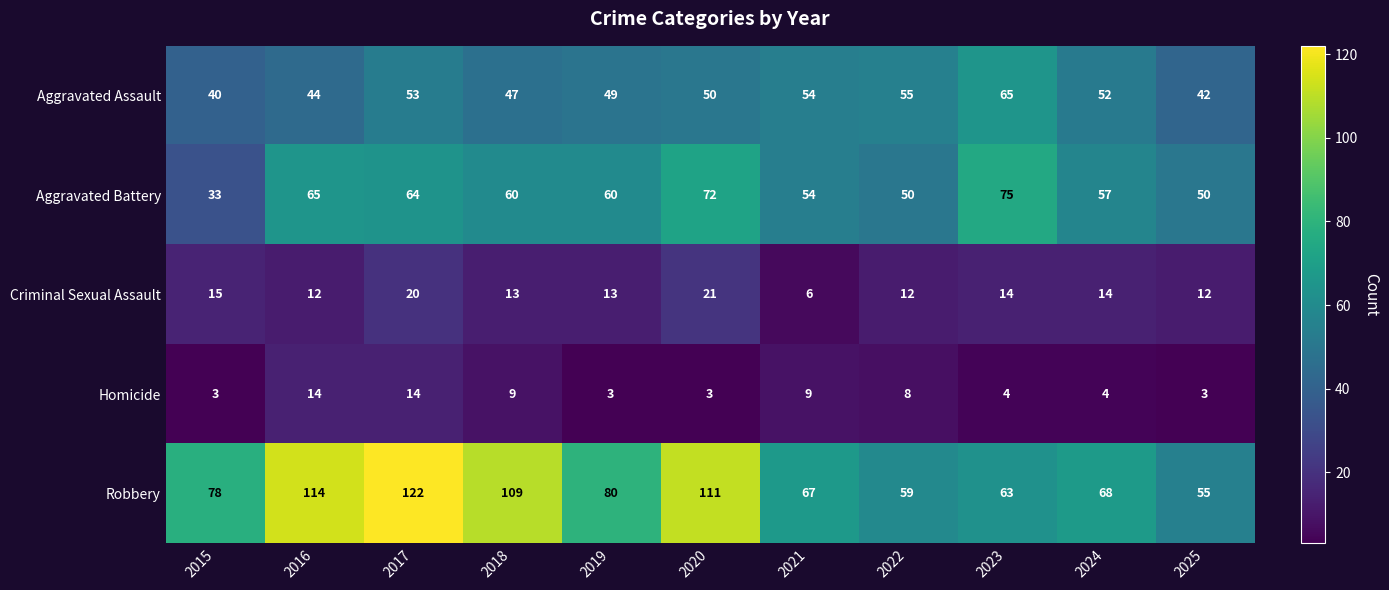

At which category does the chart reach its peak across all series?

2017